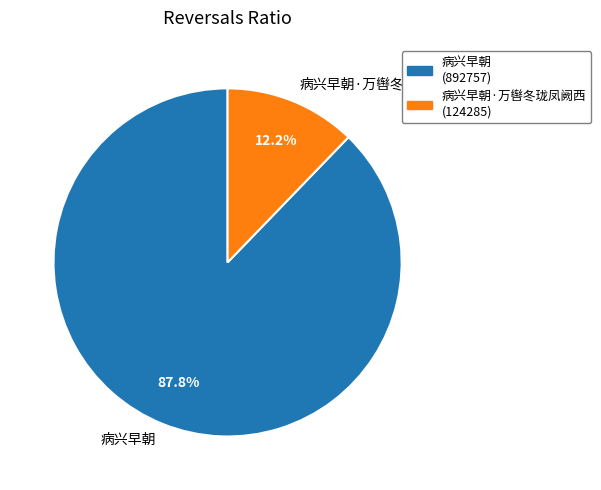

Is the sum of 病兴早朝·万辔冬珑凤阙西 and 病兴早朝 greater than half?

Yes